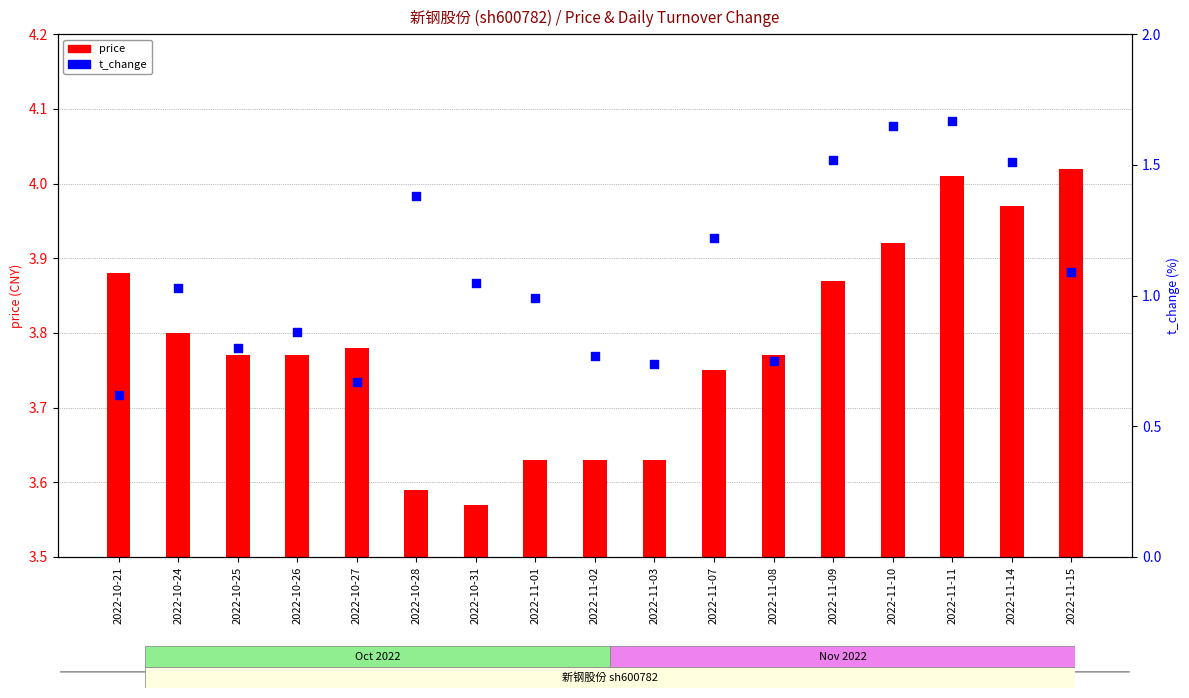

At which category is the sum across all series the highest?

2022-11-11